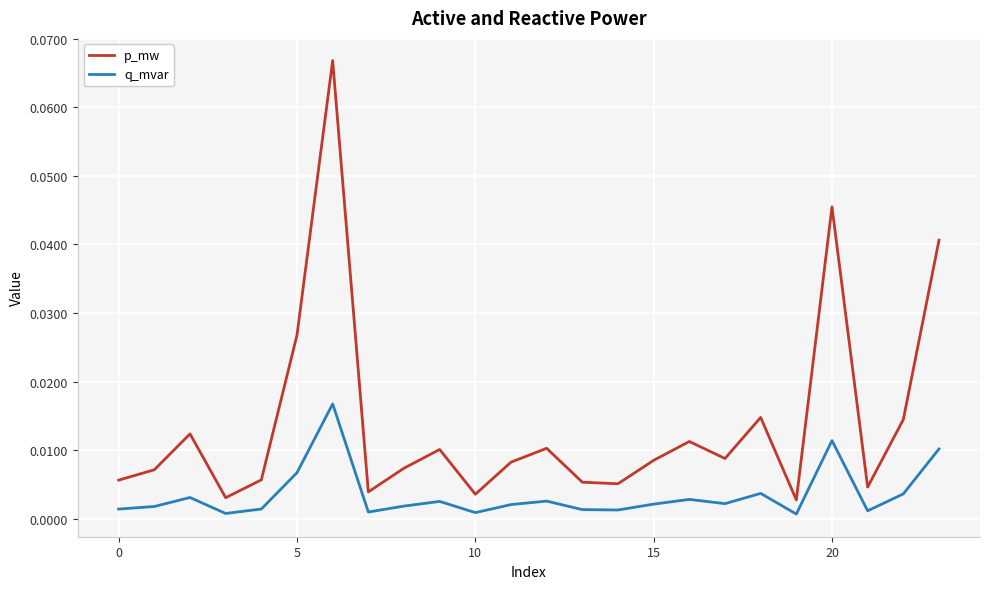

List the series in order of their overall mean, highest first.

p_mw, q_mvar